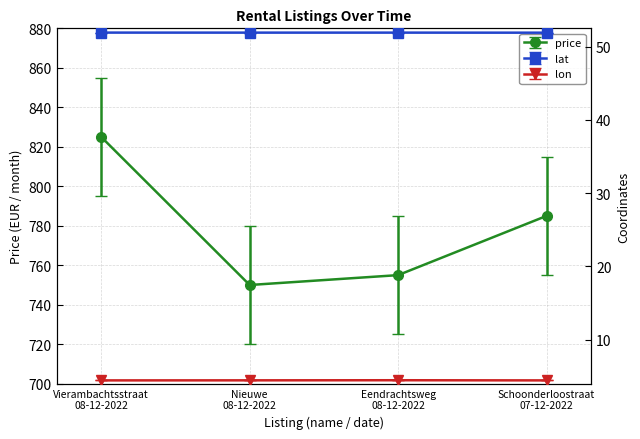

Is it true that lon equals 7.6 at Vierambachtsstraat 08-12-2022?

False